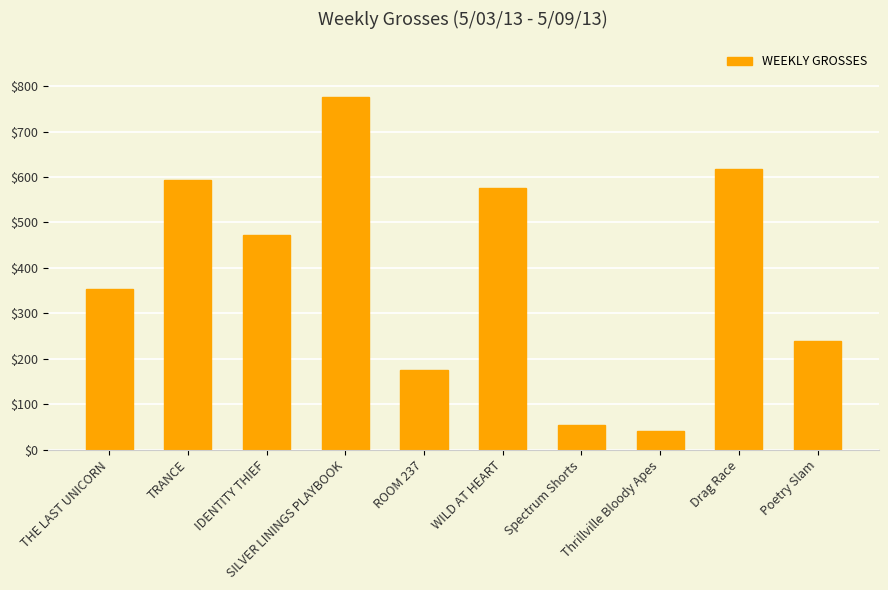

Between TRANCE and THE LAST UNICORN, which is larger?

TRANCE